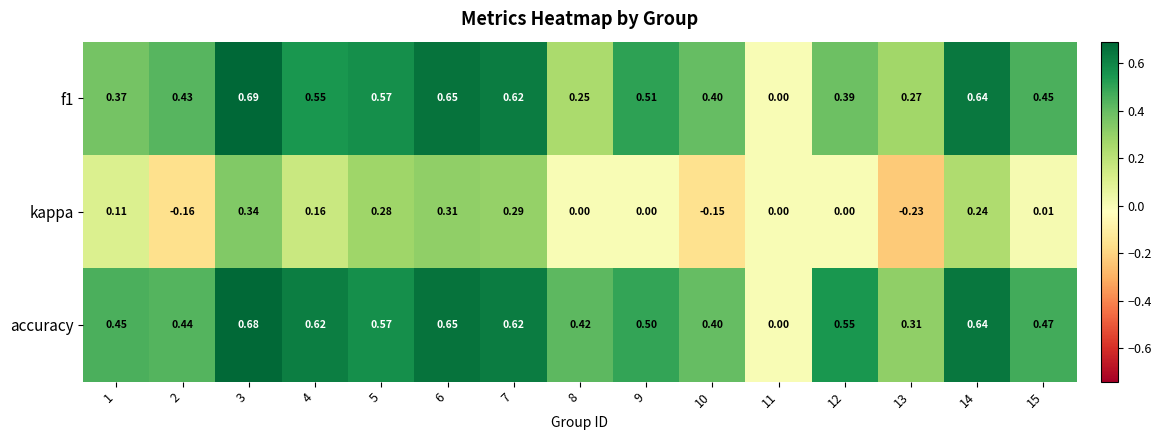

Which series has the largest total across all categories?

accuracy